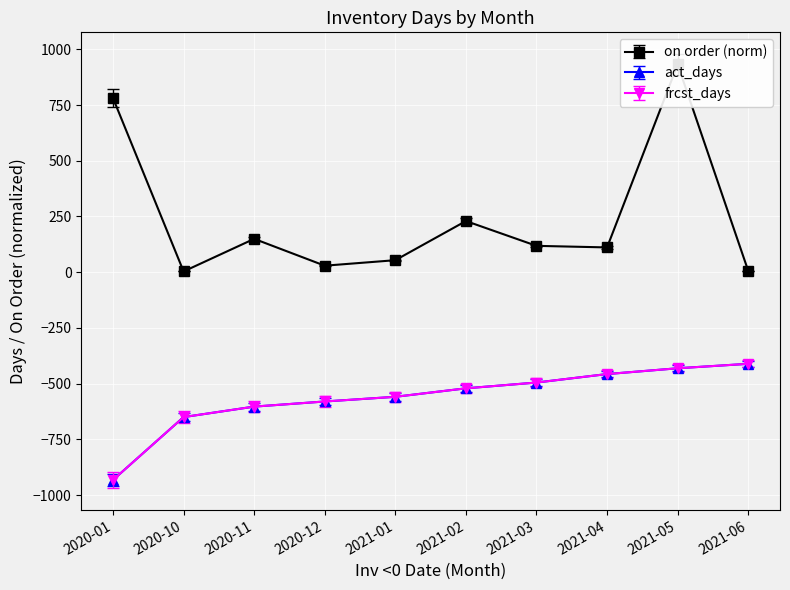

What is the label of the 1st point from the right?

2021-06